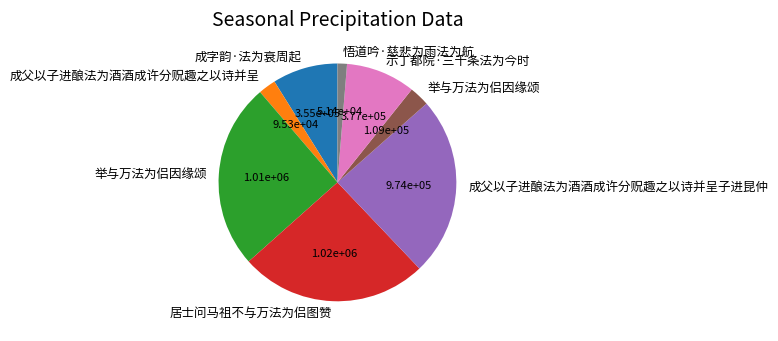

Does any single category account for the majority?

No